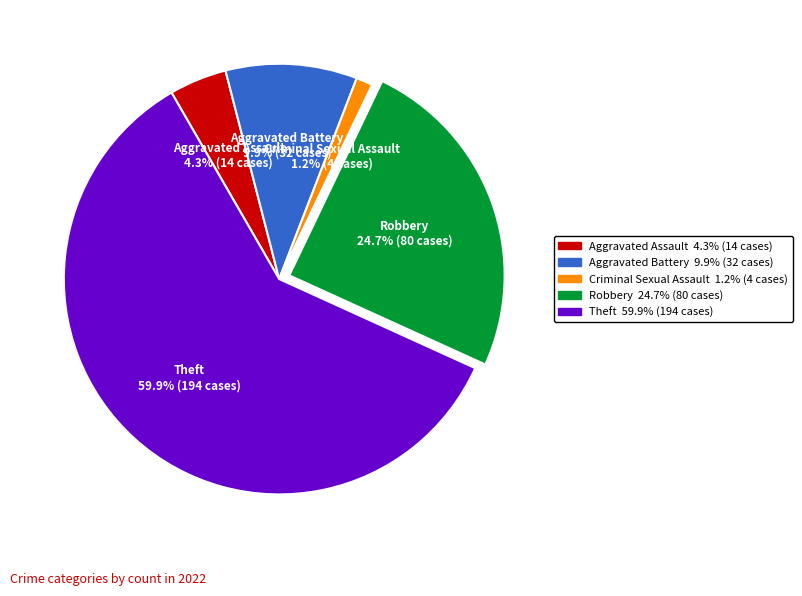

Between Robbery and Aggravated Battery, which is larger?

Robbery